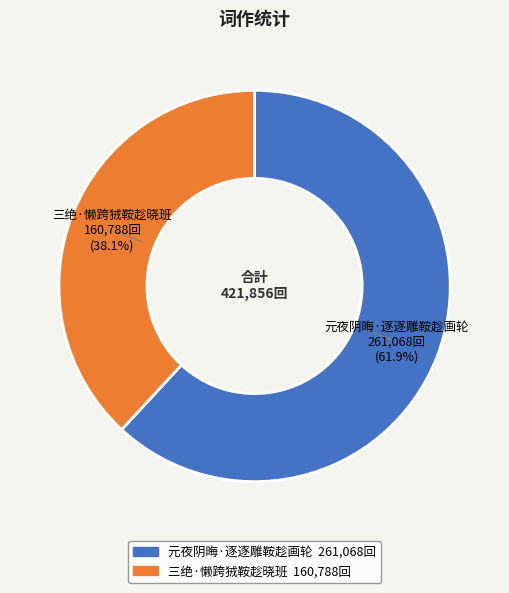

Is there any slice that represents more than half of the pie?

Yes